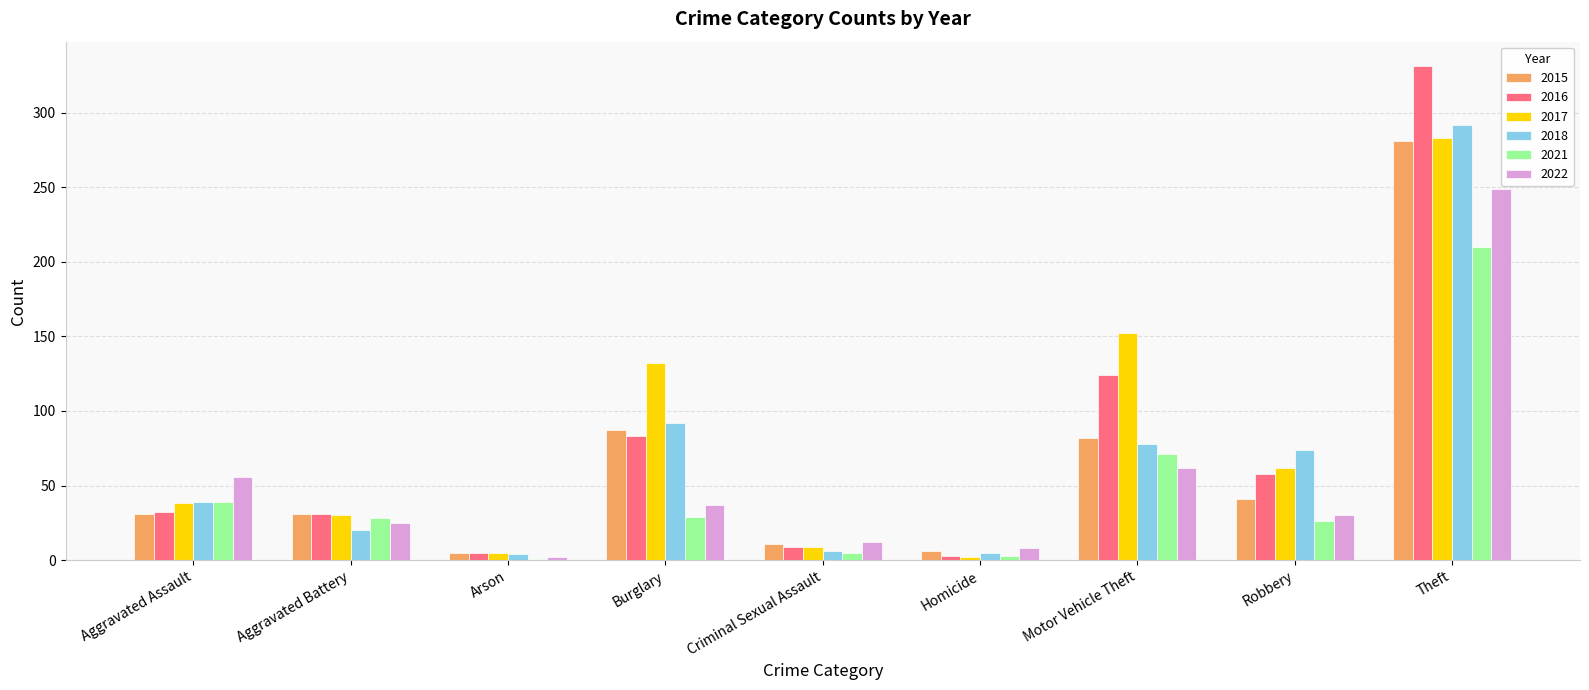

Is the value of 2022 at Theft greater than the value of 2021 at Aggravated Battery?

Yes